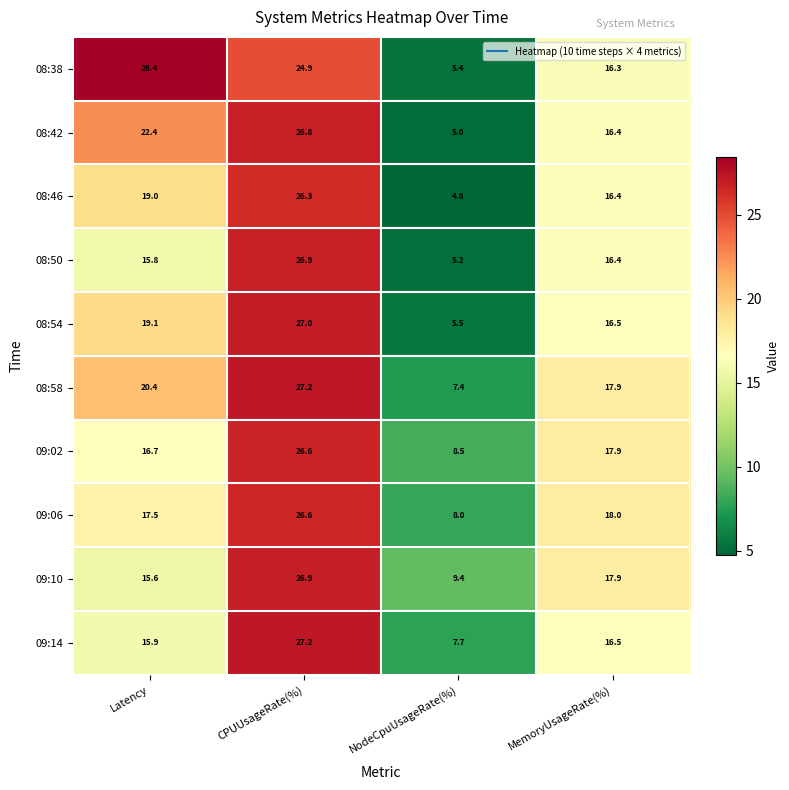

The value of 08:50 at Latency is 15.8. True or false?

True